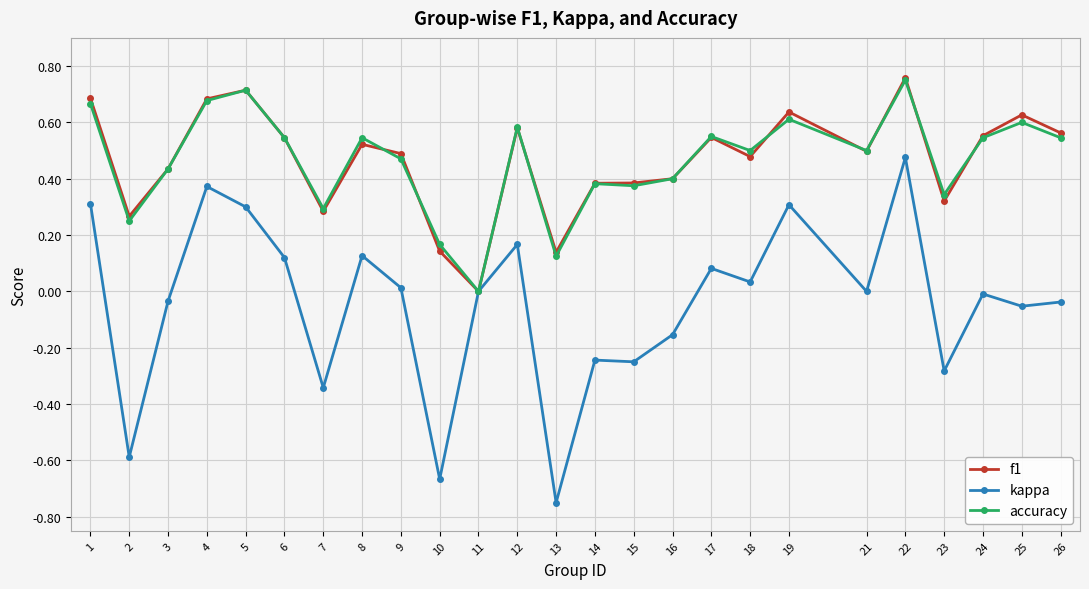

How many values in accuracy are above zero?

24